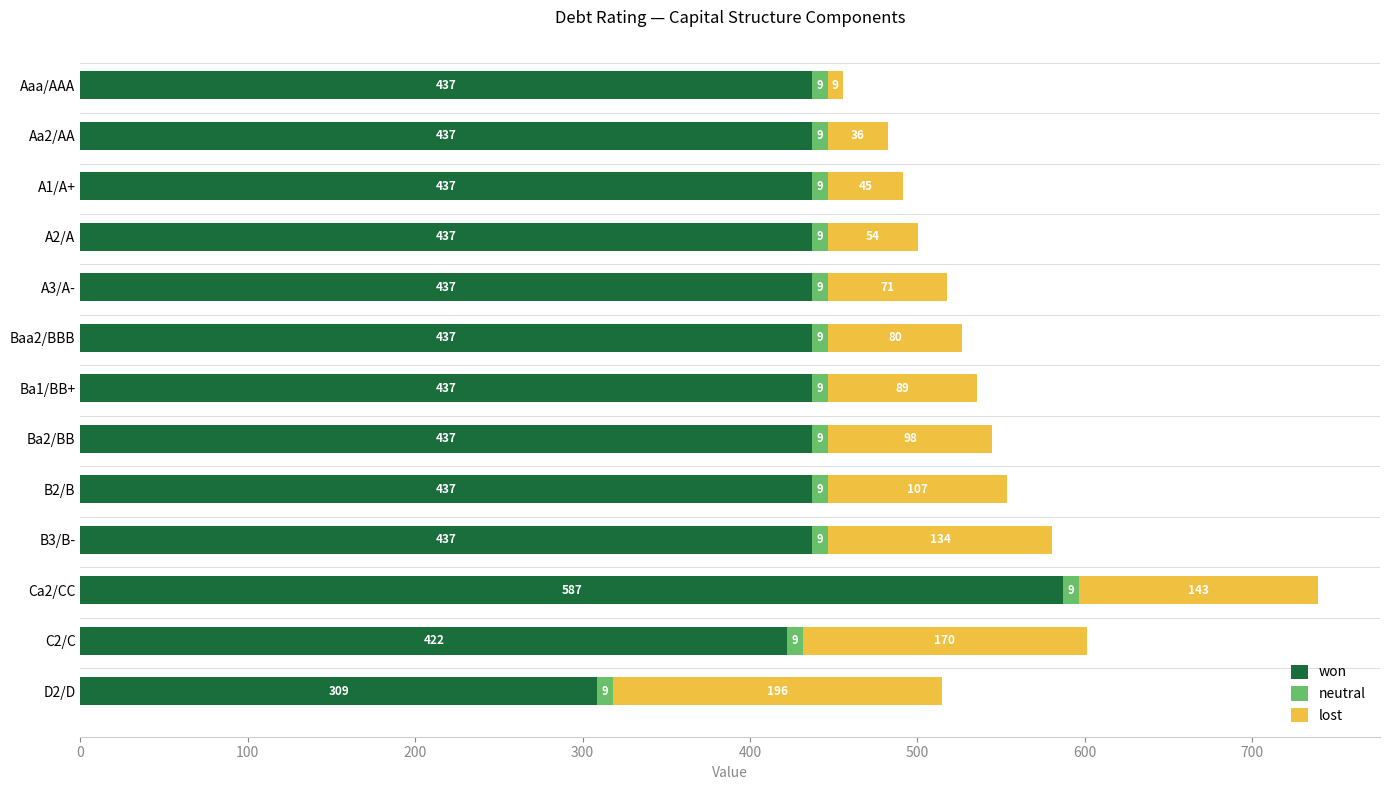

What is the difference between the maximum and second lowest values in the won series?

164.9